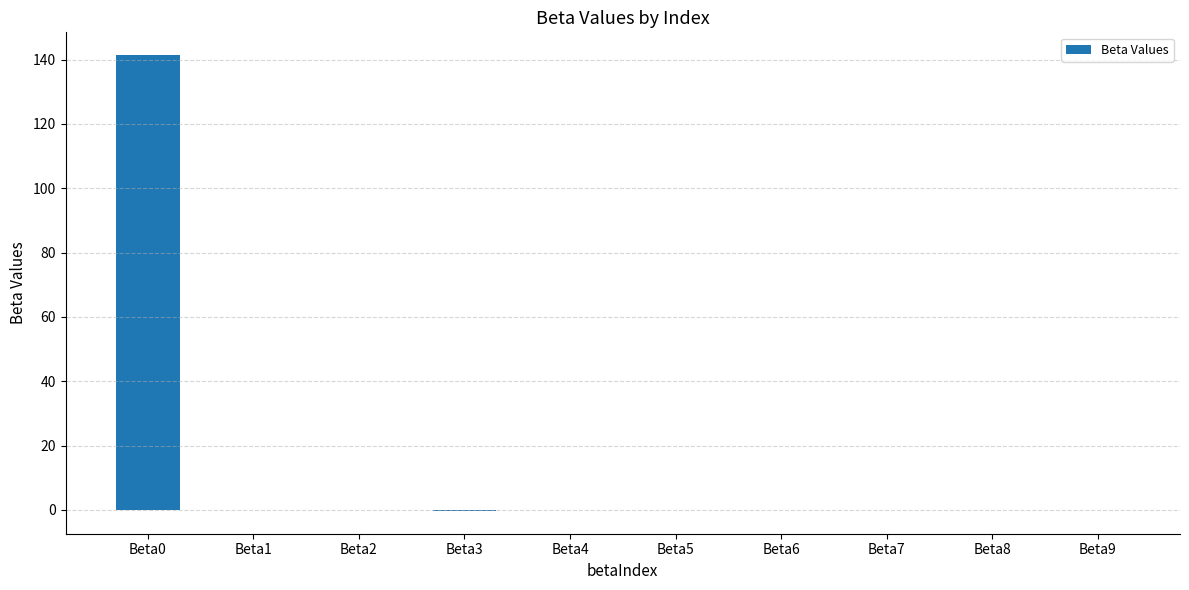

The chart shows a value of -0.0 at Beta9. True or false?

True